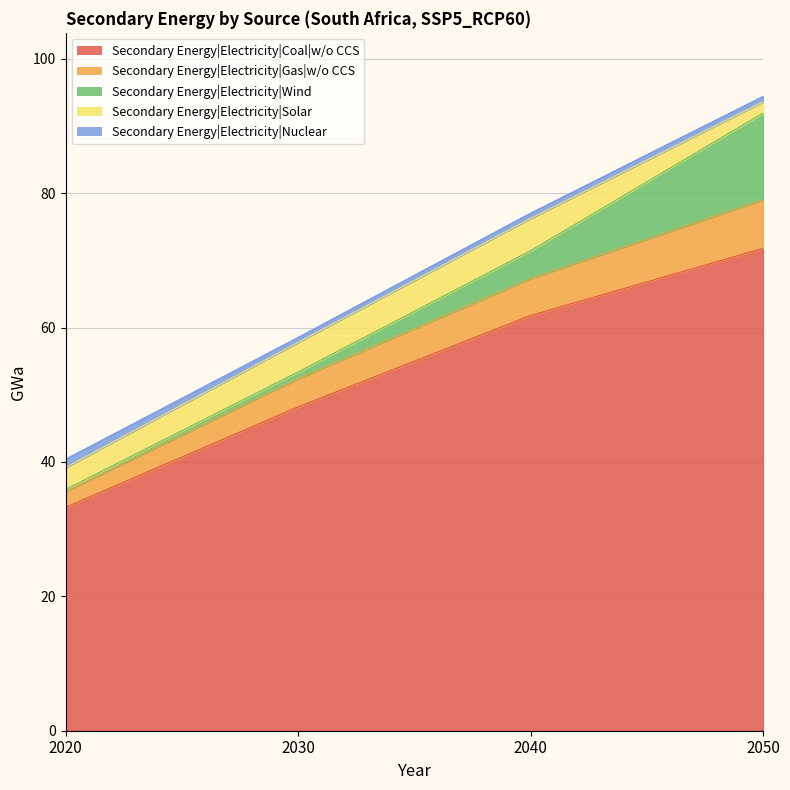

Between 2020 and 2050, which is larger?

2050